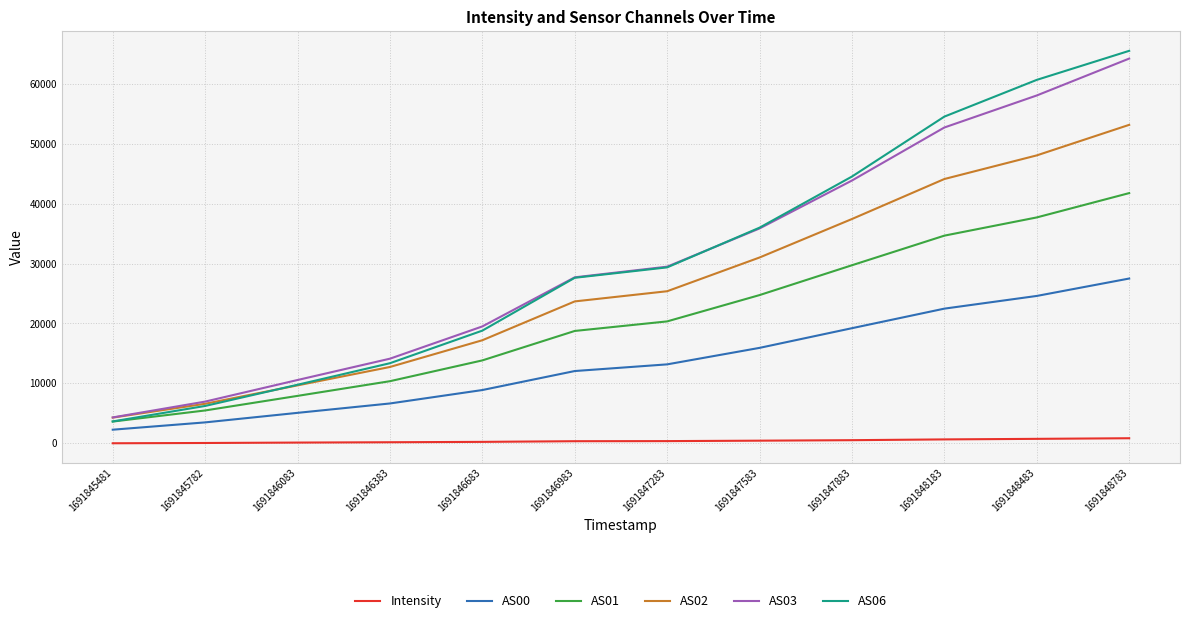

Rank the categories by AS01 value from highest to lowest.

1691848783, 1691848483, 1691848183, 1691847883, 1691847583, 1691847283, 1691846983, 1691846683, 1691846383, 1691846083, 1691845782, 1691845481